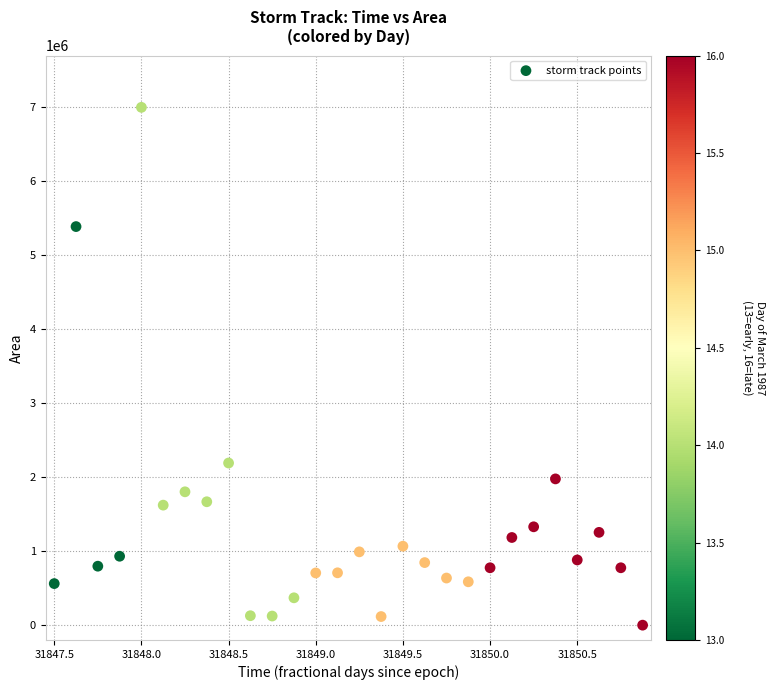

What is the range of Y values (max minus min)?

6991875